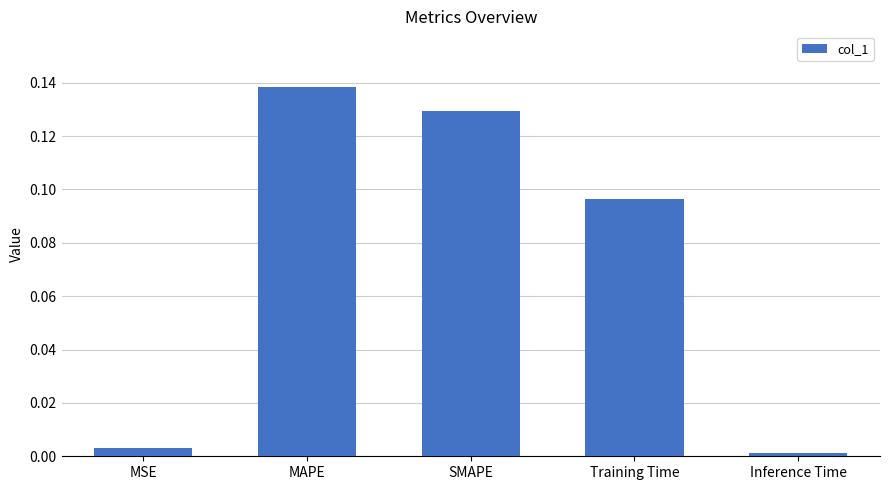

Rank the categories by value from highest to lowest.

MAPE, SMAPE, Training Time, MSE, Inference Time